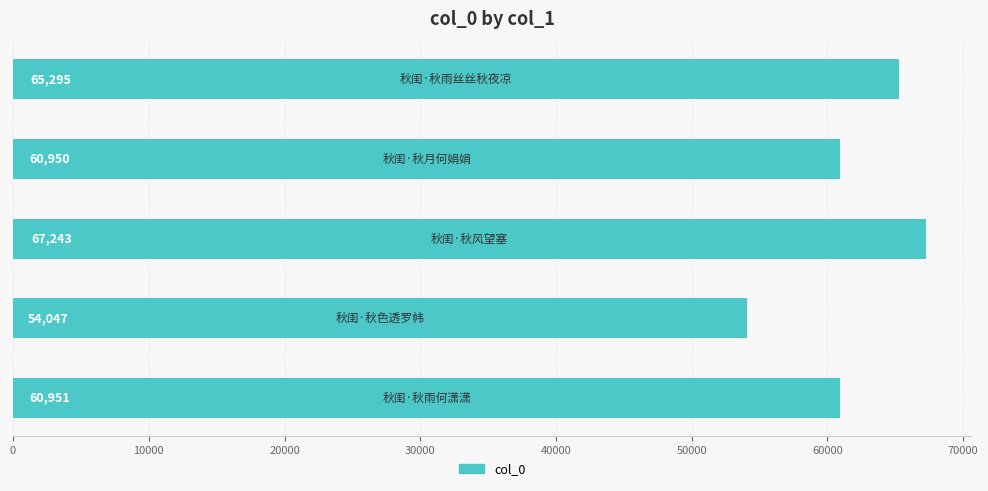

What is the minimum value shown in the chart?

54047